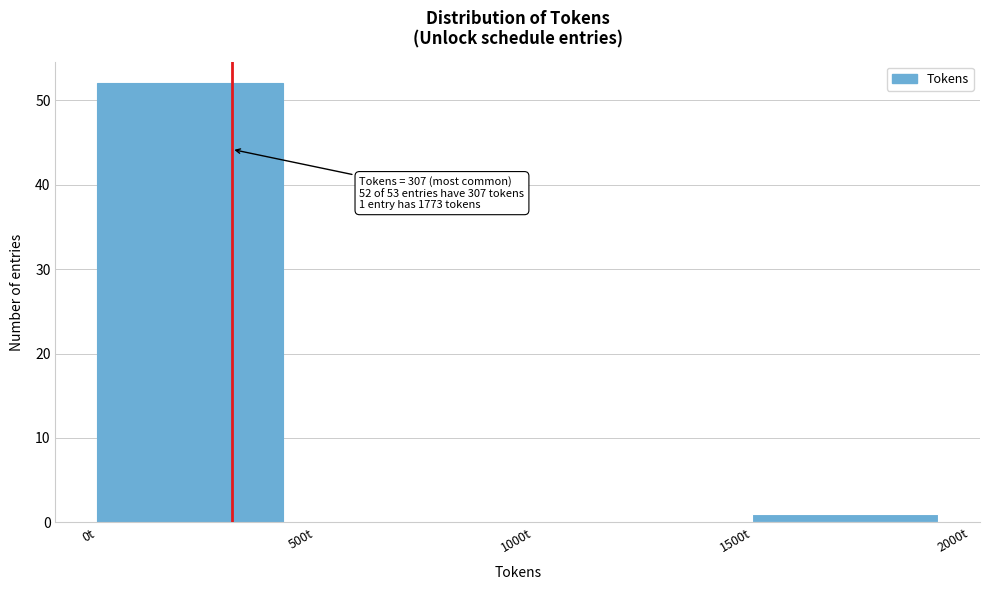

Over which range of the x-axis is the bar tallest?

0 to 500